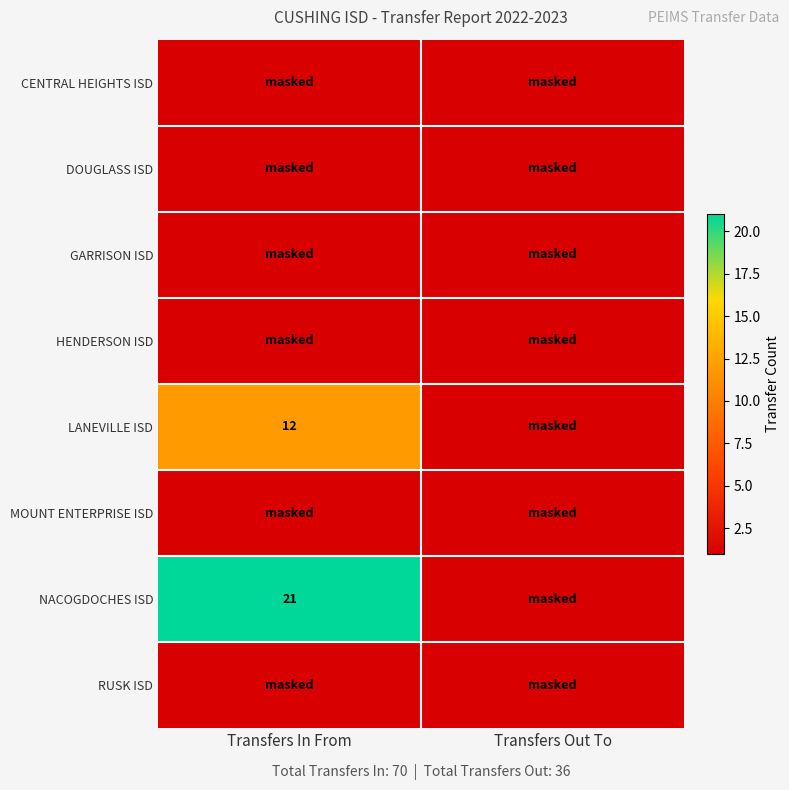

The NACOGDOCHES ISD series shows 21 at Transfers In From. True or false?

True